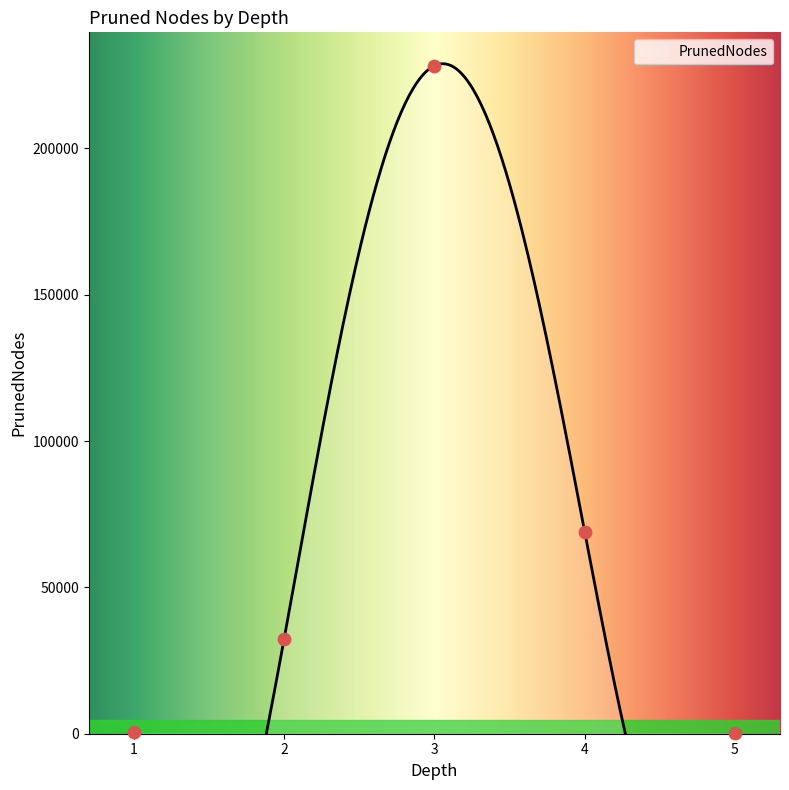

Which has a higher value, 4 or 5?

4